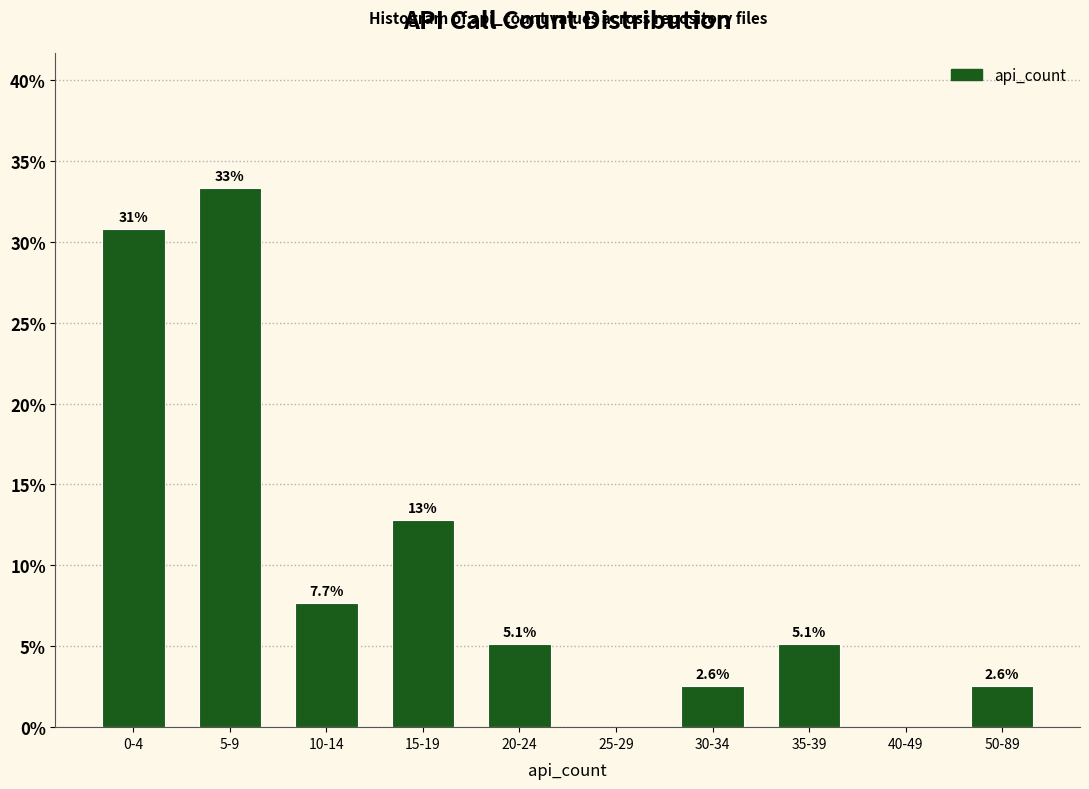

Reading right to left, extract all data points from this chart.

50-89=2.6	40-49=0.0	35-39=5.1	30-34=2.6	25-29=0.0	20-24=5.1	15-19=12.8	10-14=7.7	5-9=33.3	0-4=30.8